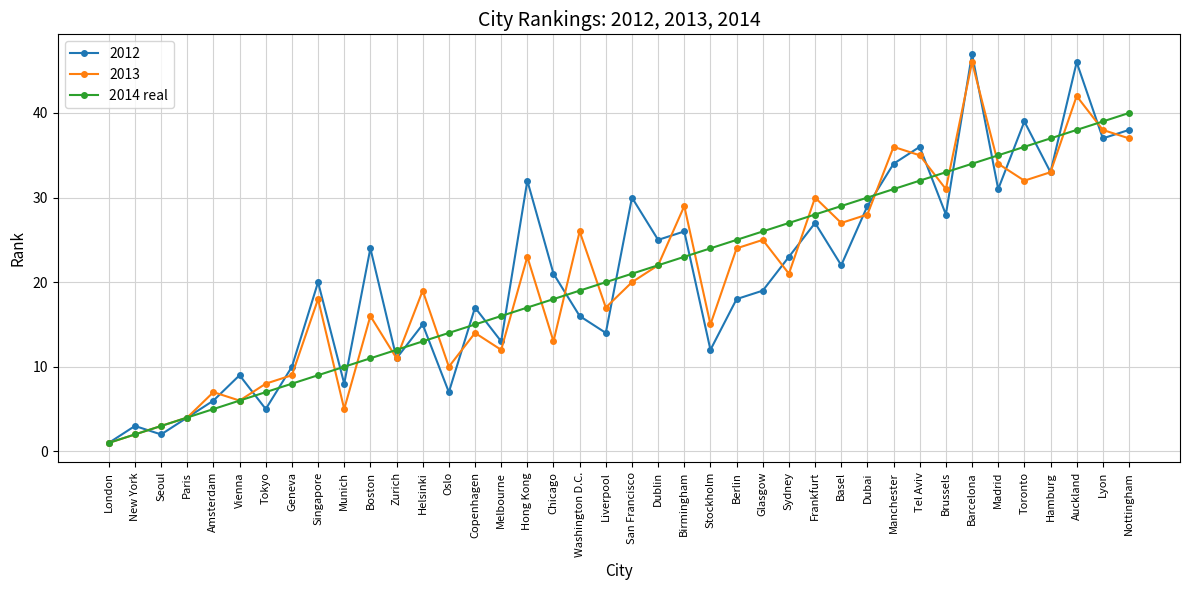

What is the greatest value displayed?

47